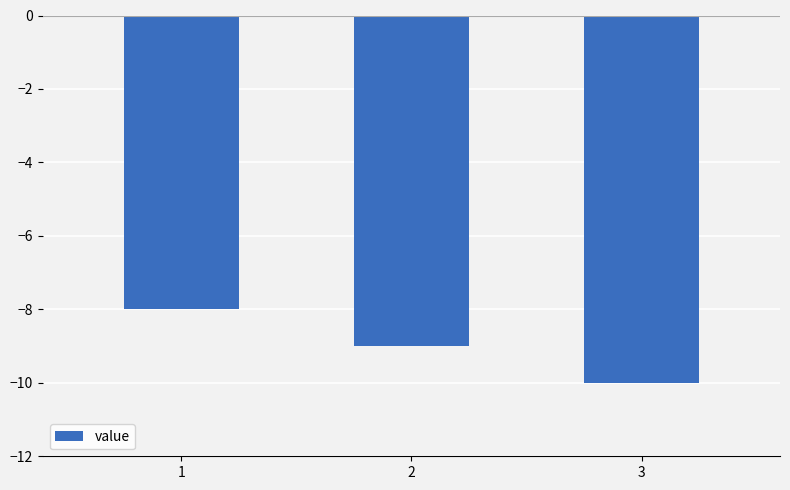

Is it true that the value at 1 is -4?

False